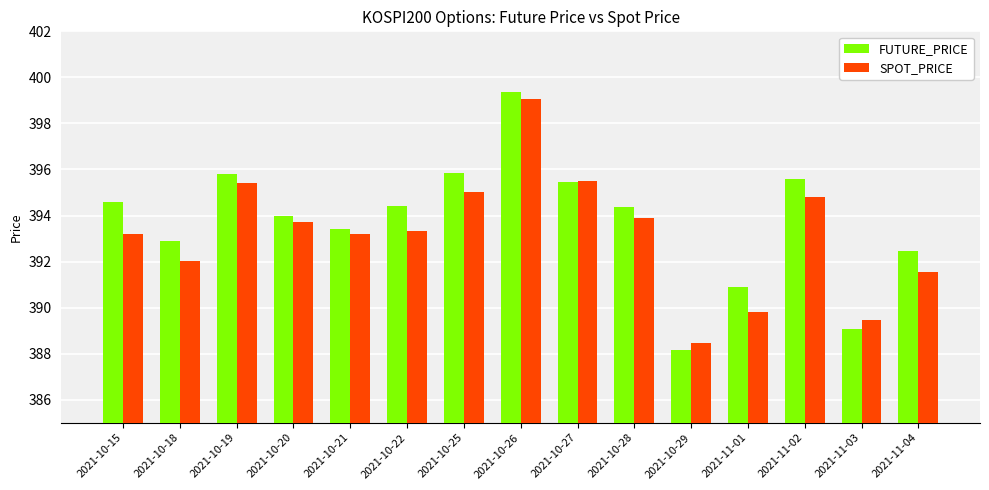

Count the number of categories in the chart.

15